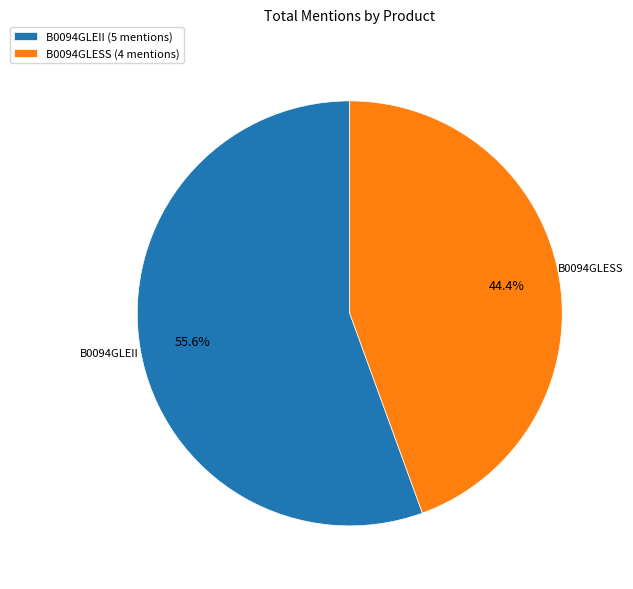

To the nearest percent, what is the difference between the largest and smallest slice percentages?

11%